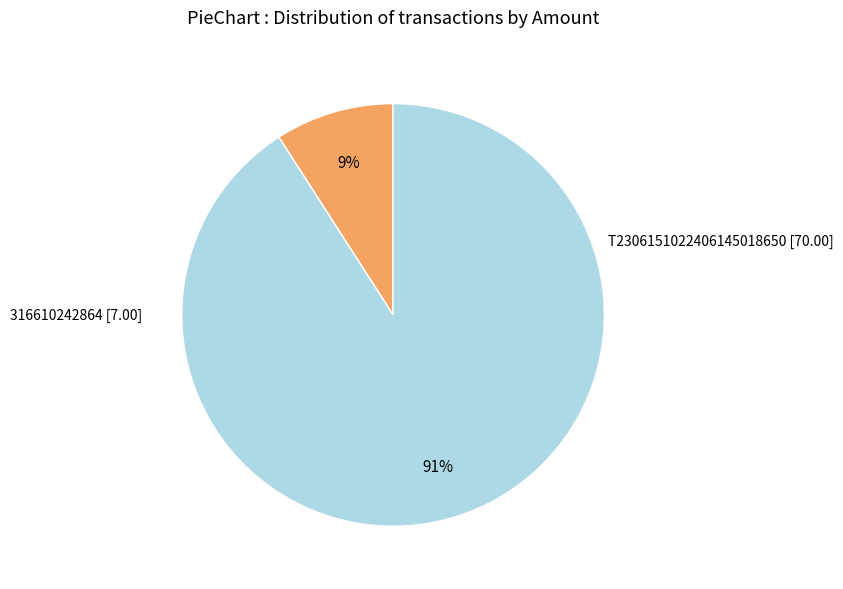

To the nearest percent, what is the difference between the largest and smallest slice percentages?

82%